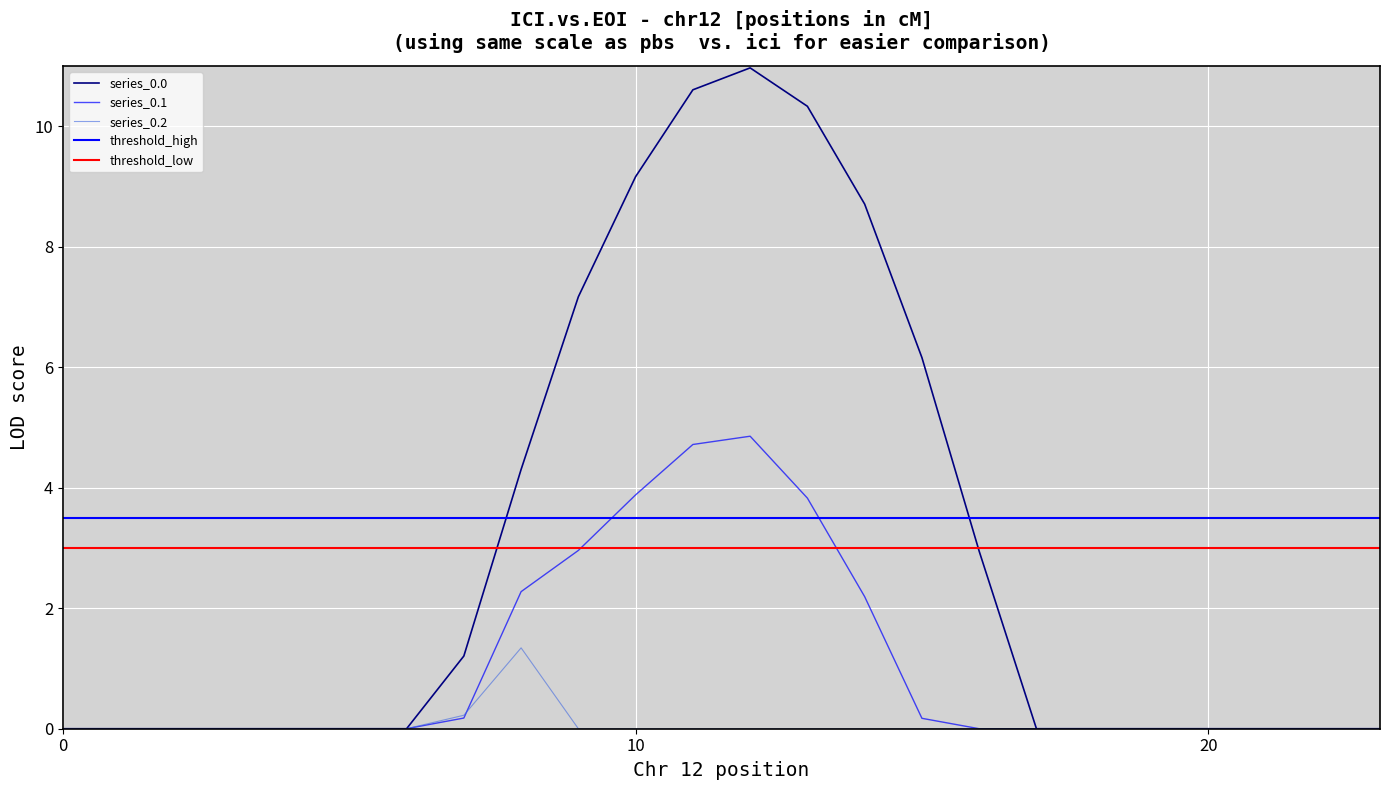

Is this an area chart (filled region under the line)?

No